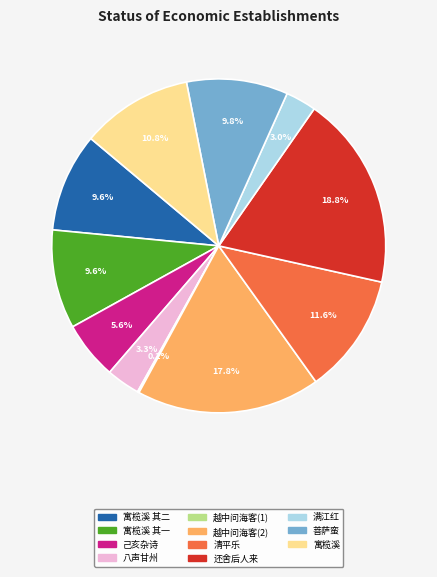

Is 己亥杂诗 the majority of the pie?

No